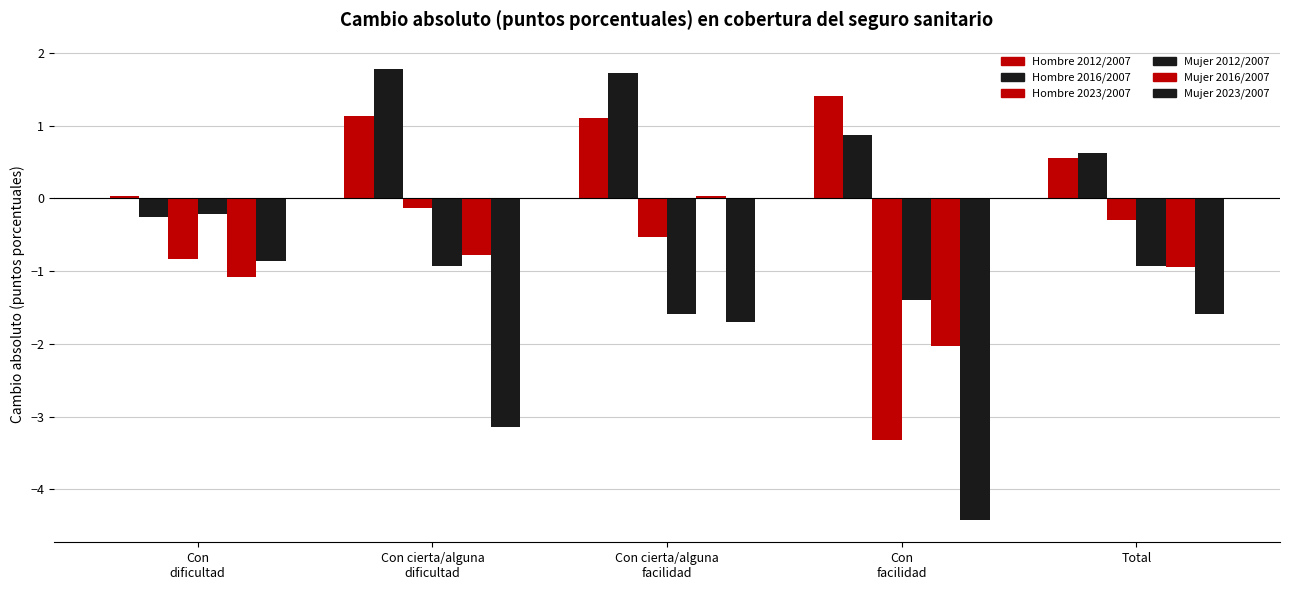

How many data points does each series have?

5